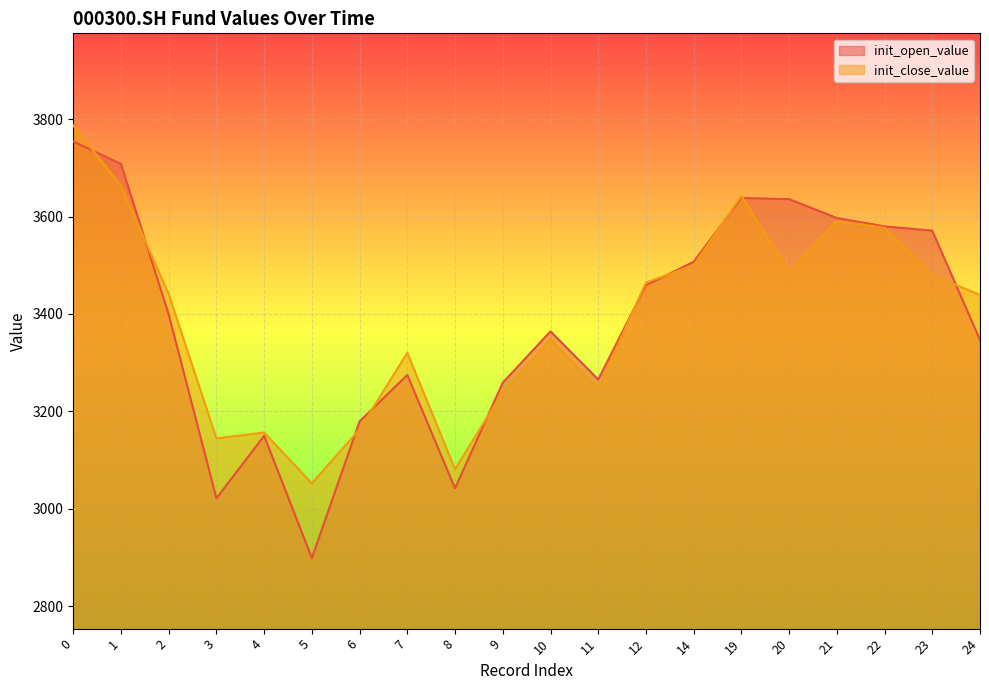

Where is the first local minimum for init_close_value?

3